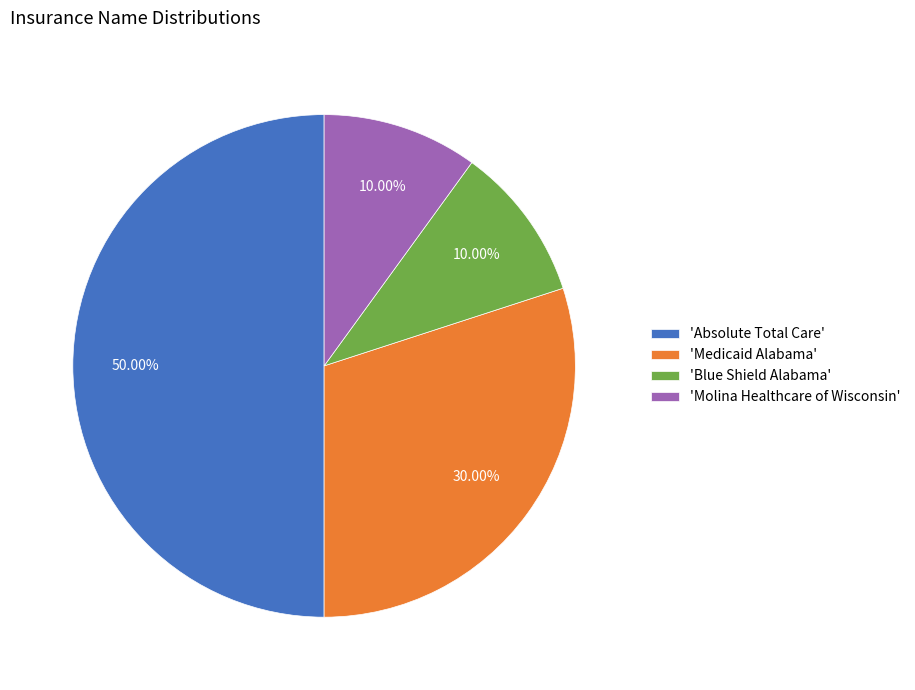

Which has a higher value, 'Molina Healthcare of Wisconsin' or 'Medicaid Alabama'?

'Medicaid Alabama'